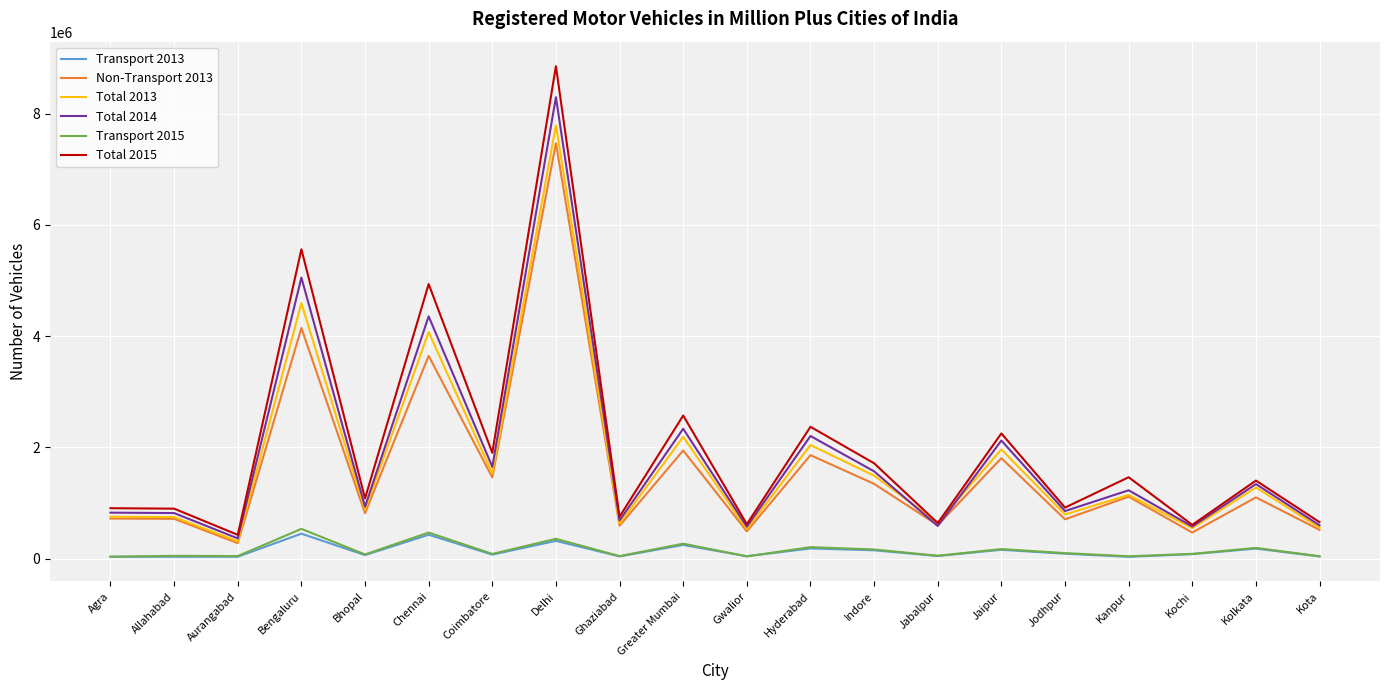

What is the average value of the Non-Transport 2013 series?

1588355